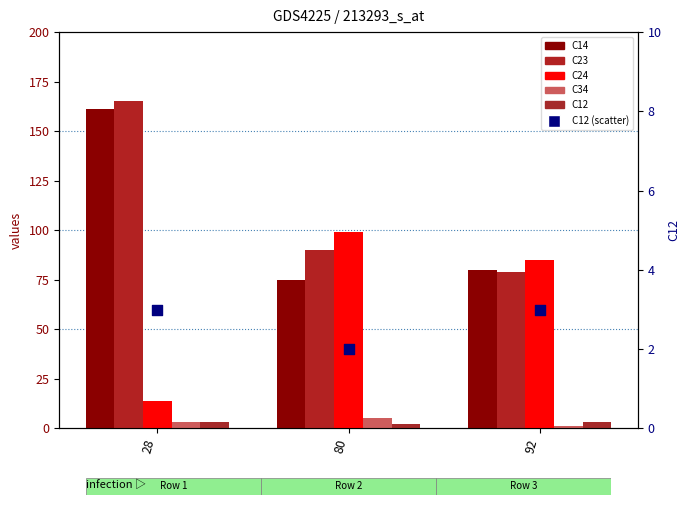

Which series has the largest Y range (max minus min)?

C14